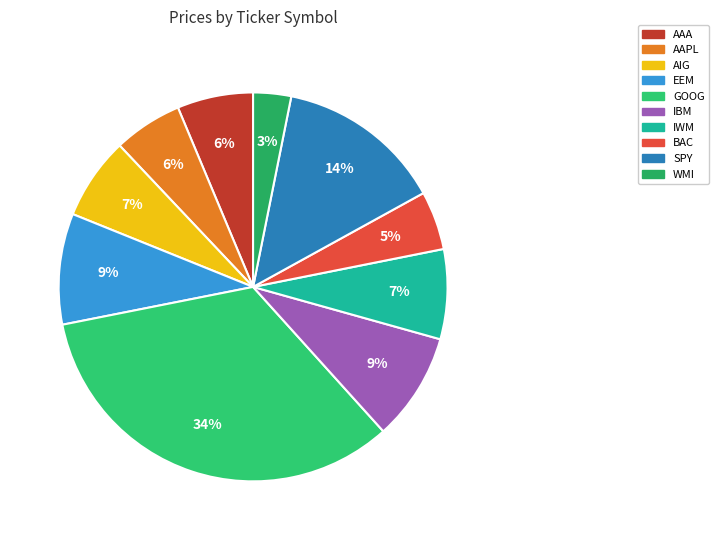

To the nearest percent, what portion does IWM represent?

7%